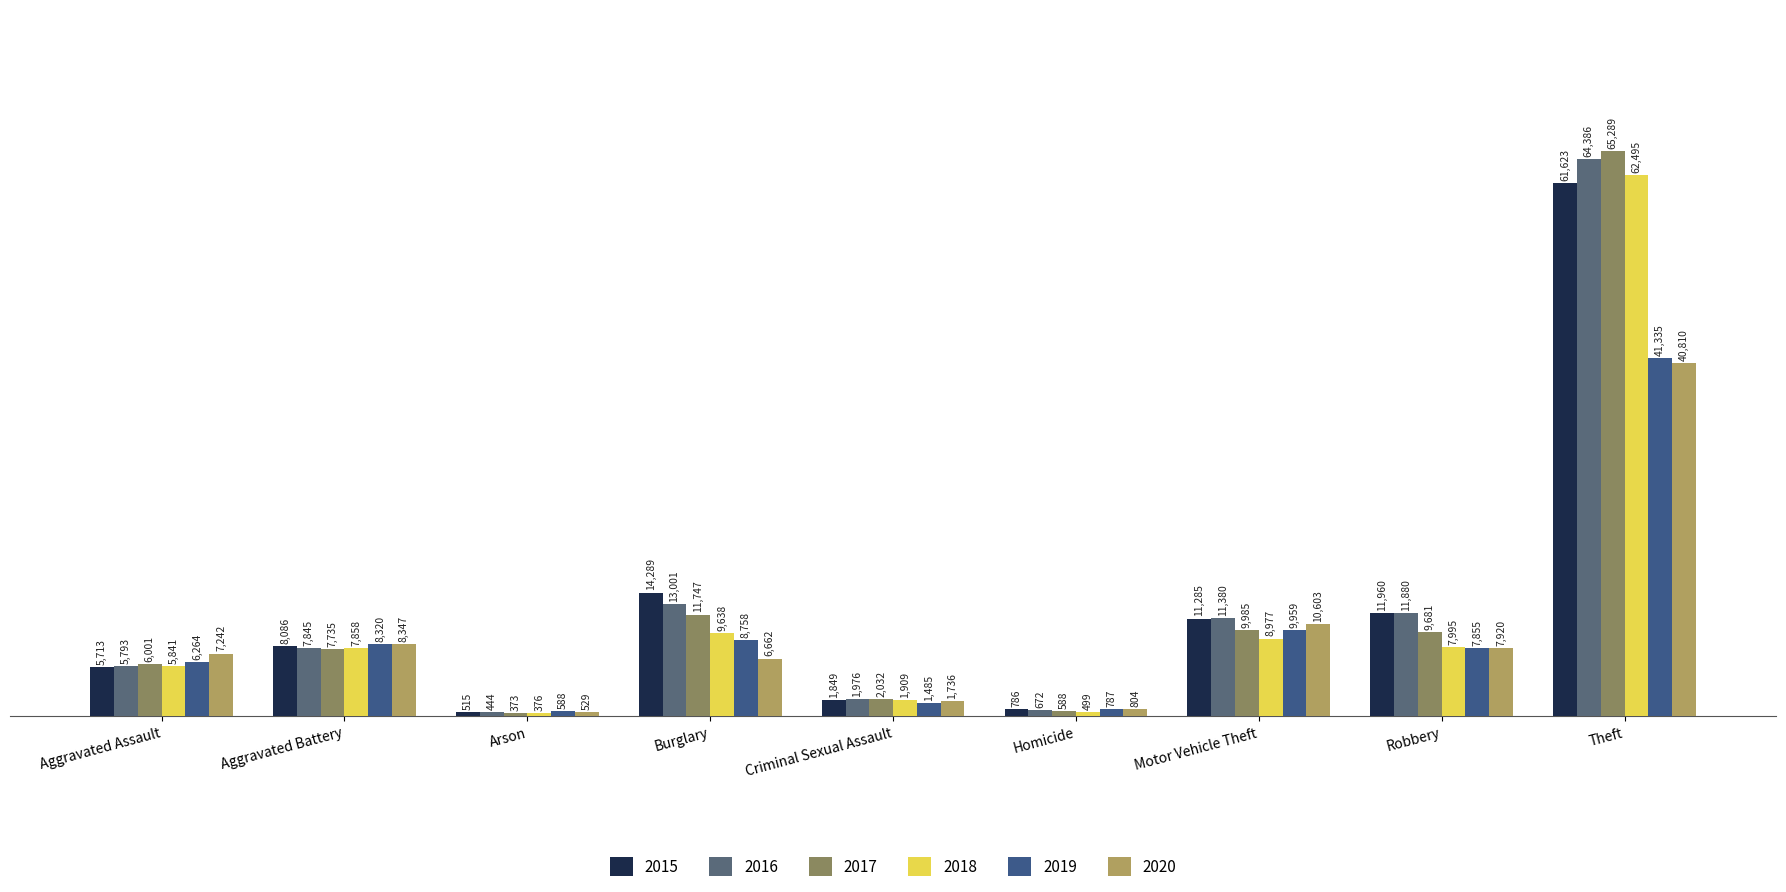

Rank the categories by 2015 value from lowest to highest.

Arson, Homicide, Criminal Sexual Assault, Aggravated Assault, Aggravated Battery, Motor Vehicle Theft, Robbery, Burglary, Theft